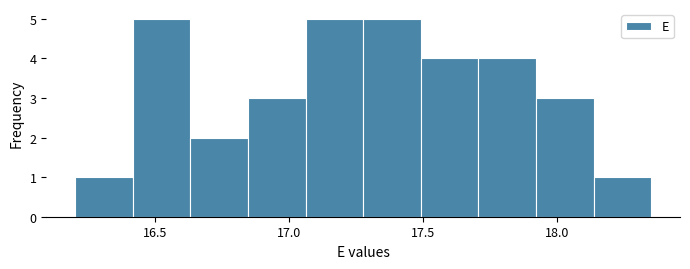

Reading left to right, list every bar in this chart as the range it spans on the x-axis followed by its height. Neither the bar edges nor the heights are printed on the chart, so give them approximately, as read against the axes.

16.200 to 16.415: 1
16.415 to 16.630: 5
16.630 to 16.845: 2
16.845 to 17.060: 3
17.060 to 17.275: 5
17.275 to 17.490: 5
17.490 to 17.705: 4
17.705 to 17.920: 4
17.920 to 18.135: 3
18.135 to 18.350: 1